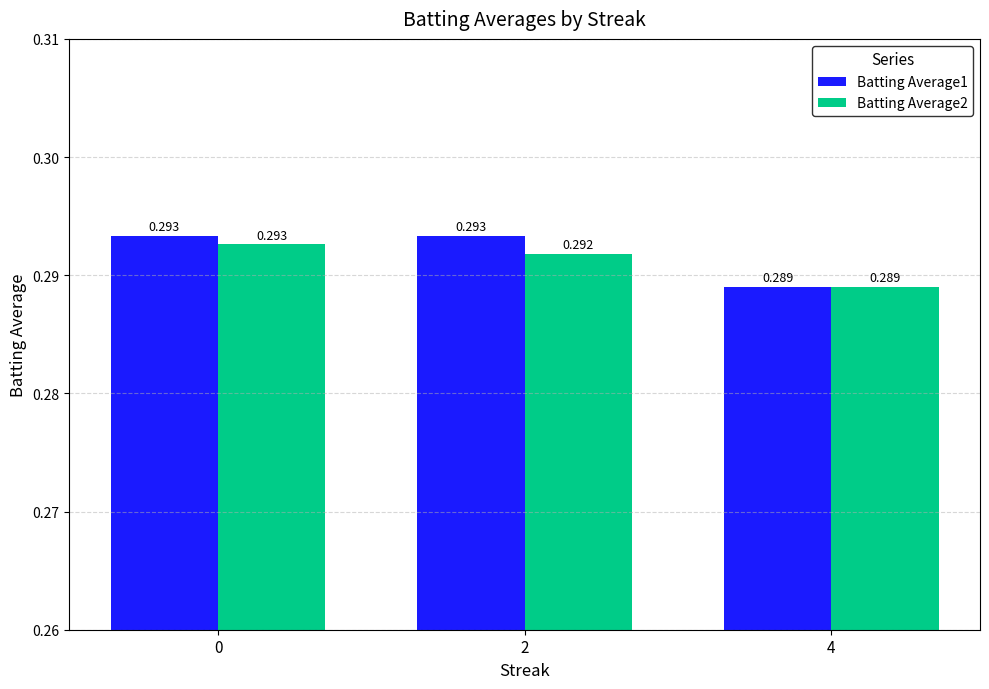

What is the total value across all series at 0?

0.6